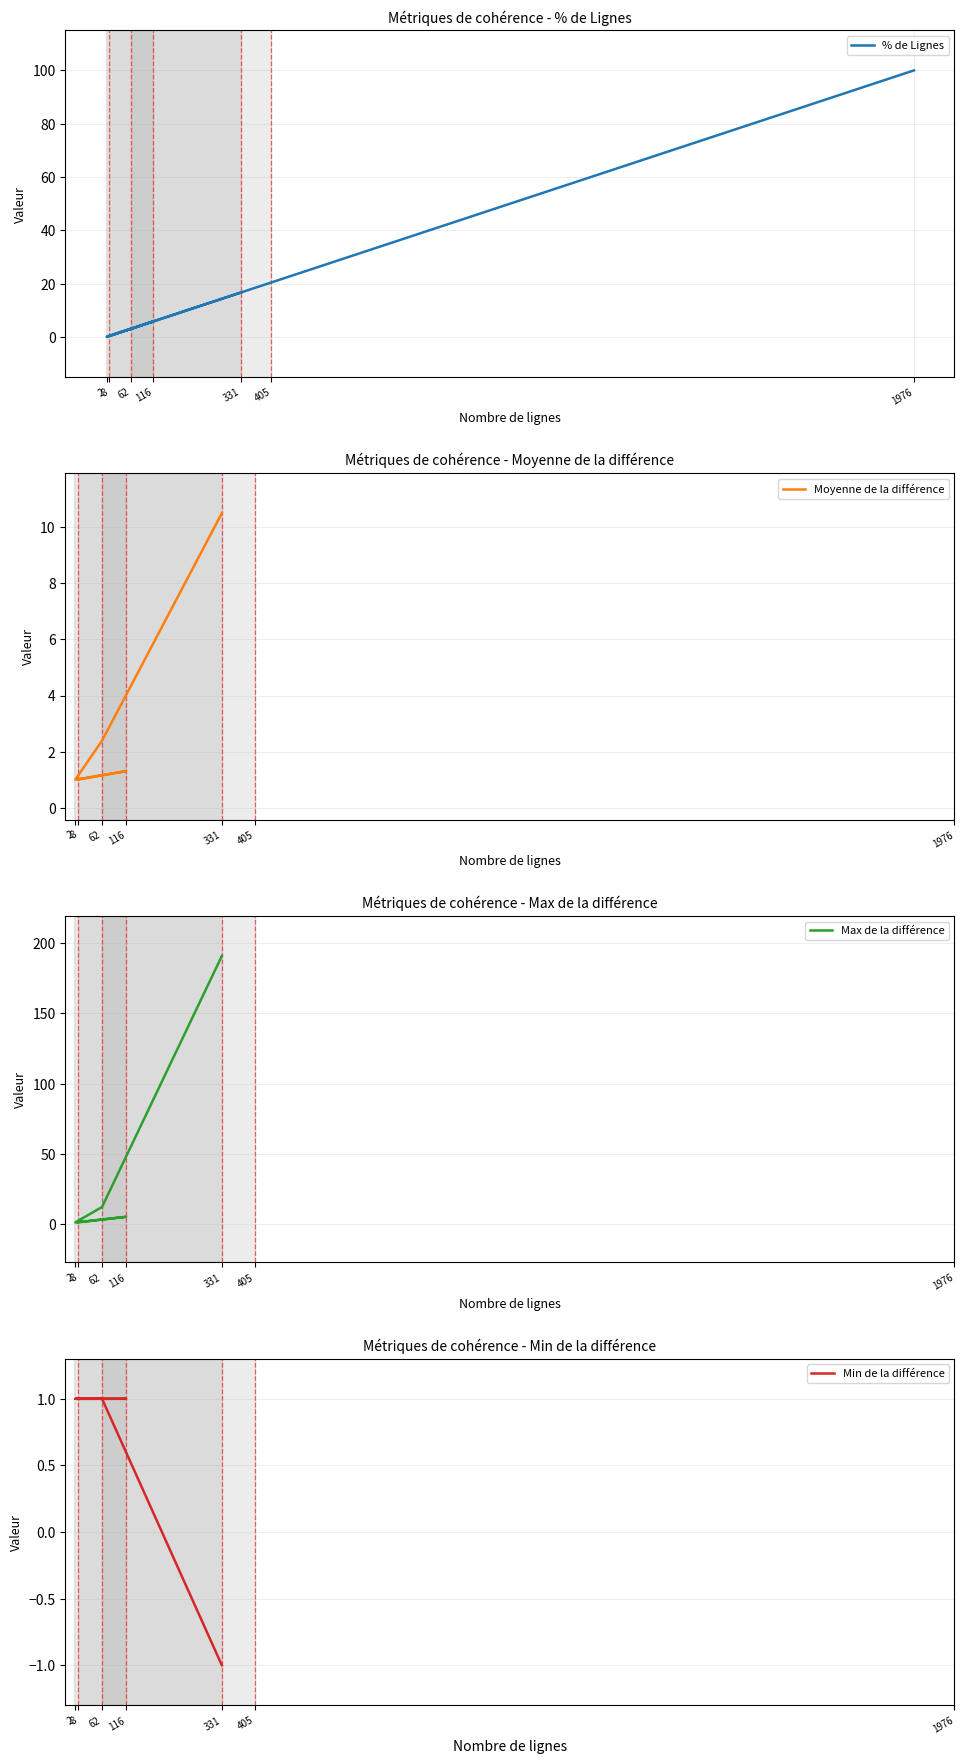

Which label corresponds to the largest value in the chart?

331